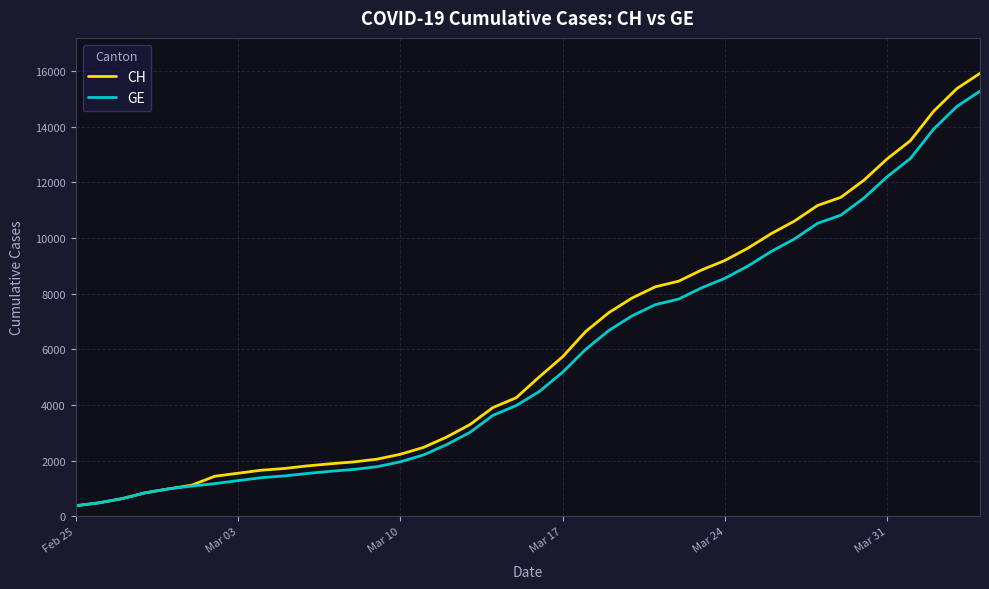

What is the minimum value shown in the chart?

375